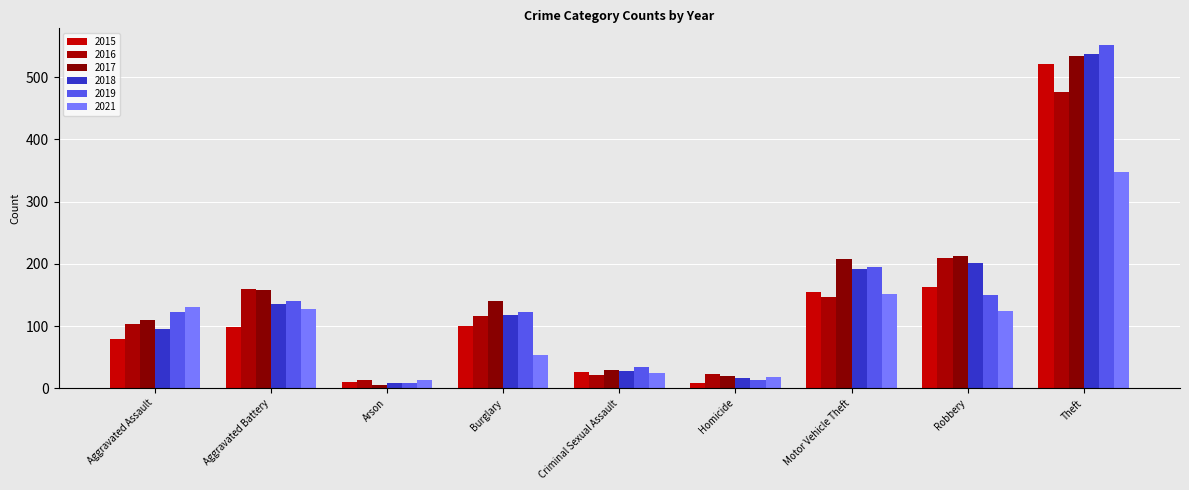

Which category has the lowest value in the 2019 series?

Arson